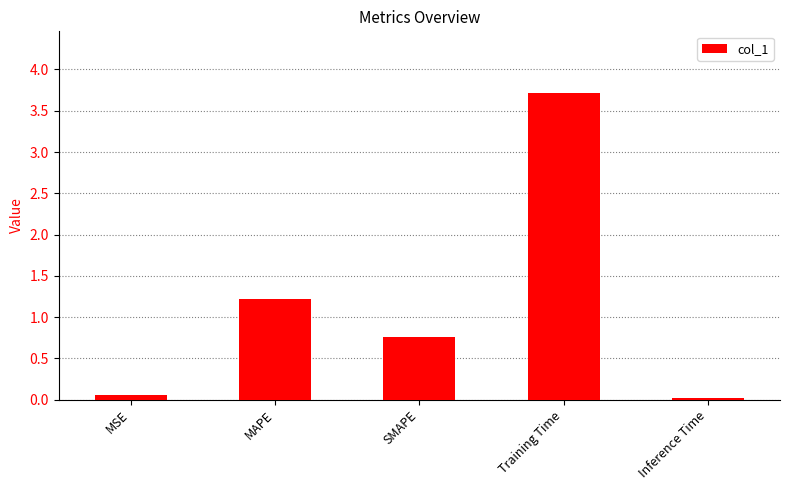

What is the label of the 2nd bar from the left?

MAPE